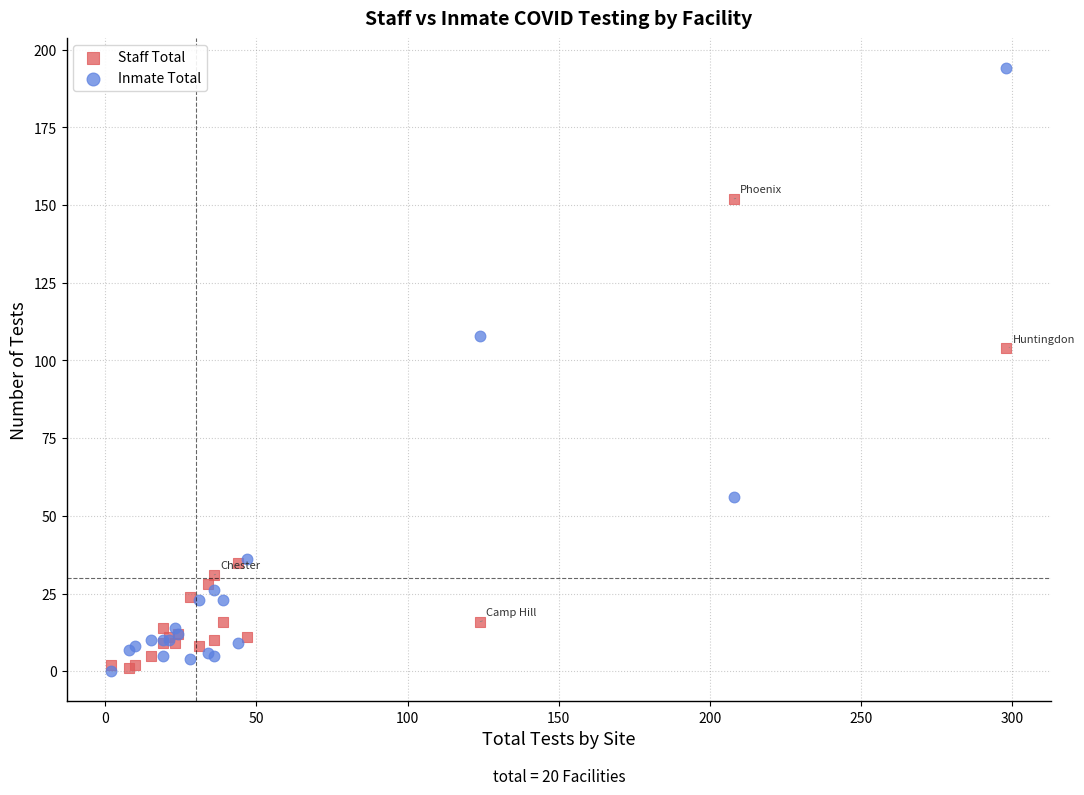

Which series has the widest spread of Y values?

Inmate Total